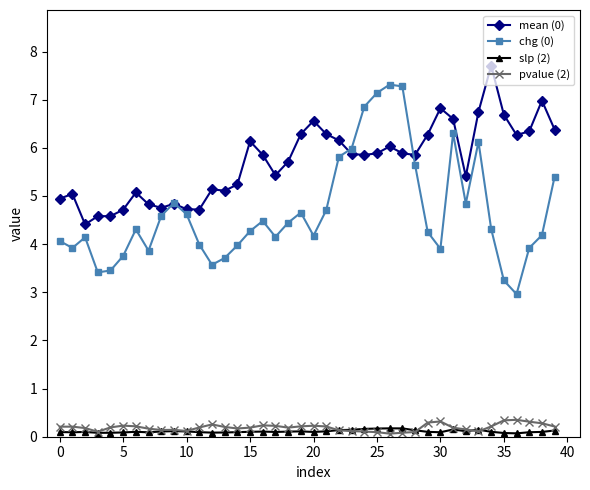

True or false: slp (2) and chg (0) intersect in this chart.

False